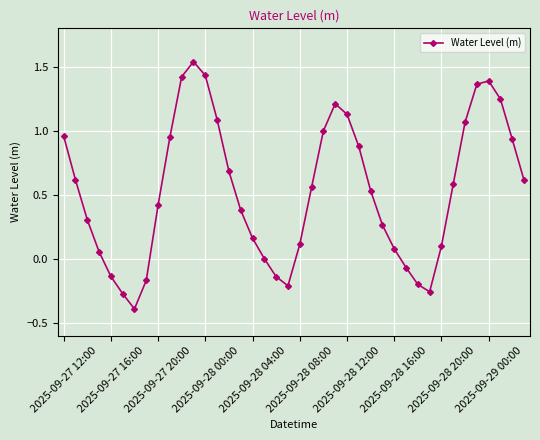

What is the minimum value shown in the chart?

-0.4